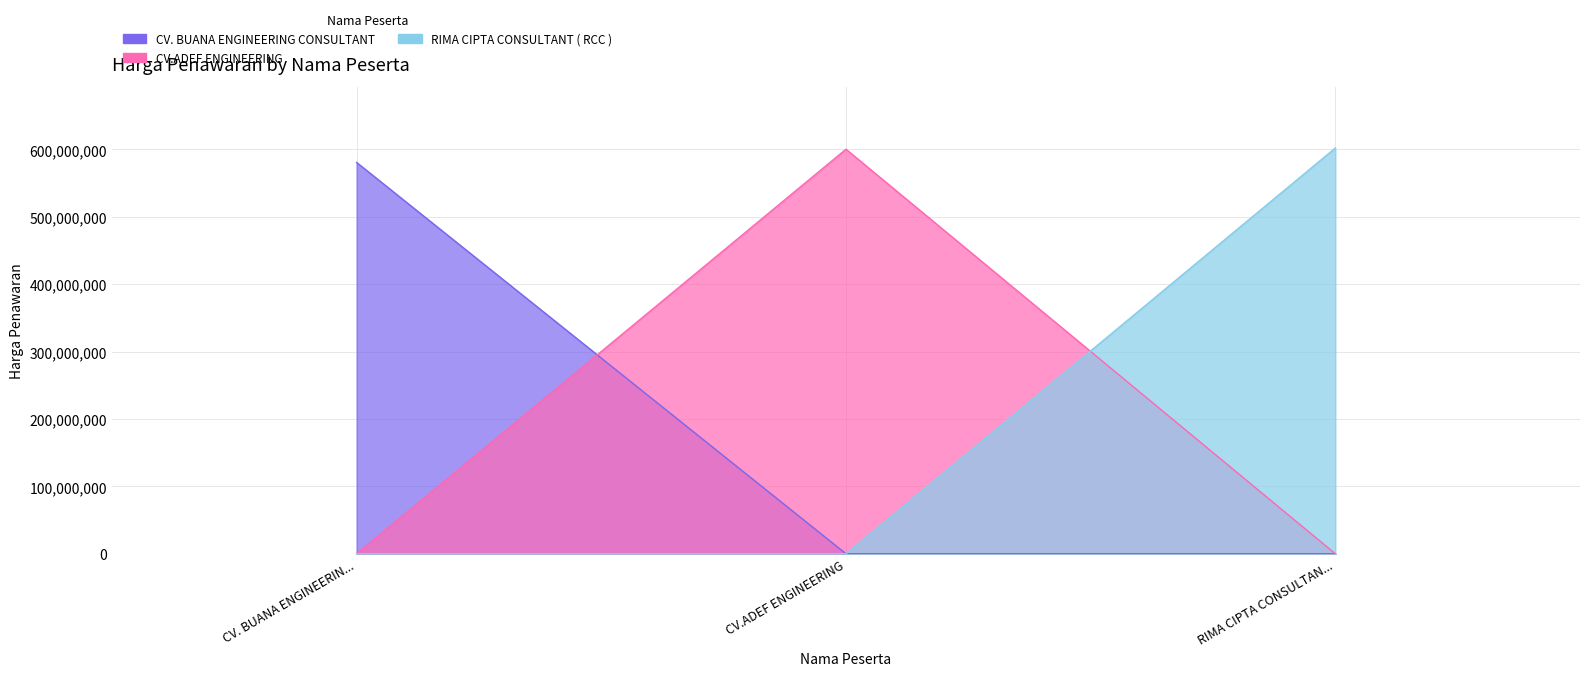

Which has a higher value, RIMA CIPTA CONSULTAN... or CV. BUANA ENGINEERIN...?

CV. BUANA ENGINEERIN...